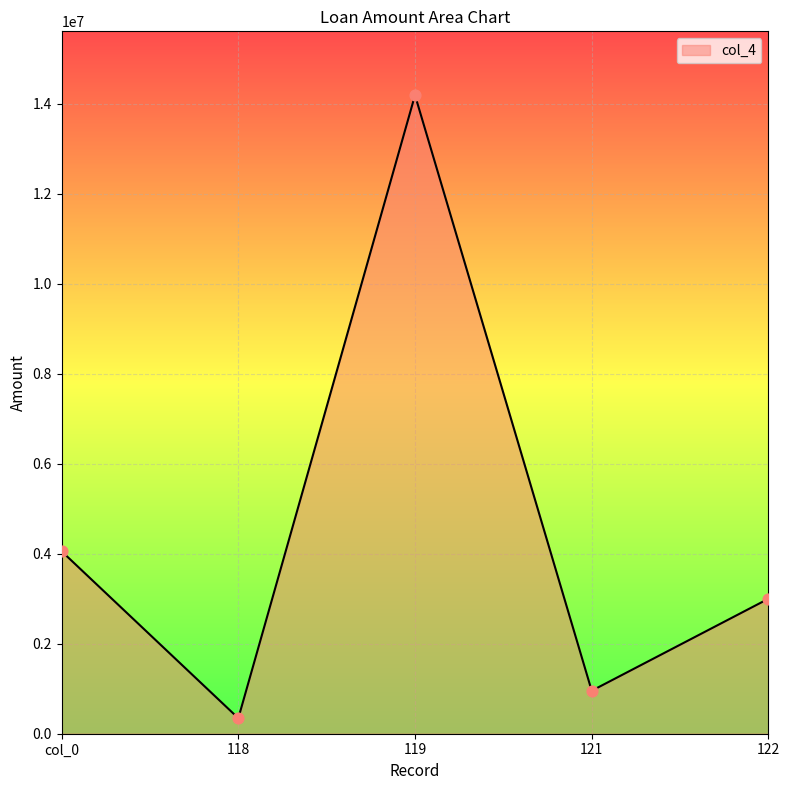

Approximately how many times larger is the value at 119 compared to 122?

4.7